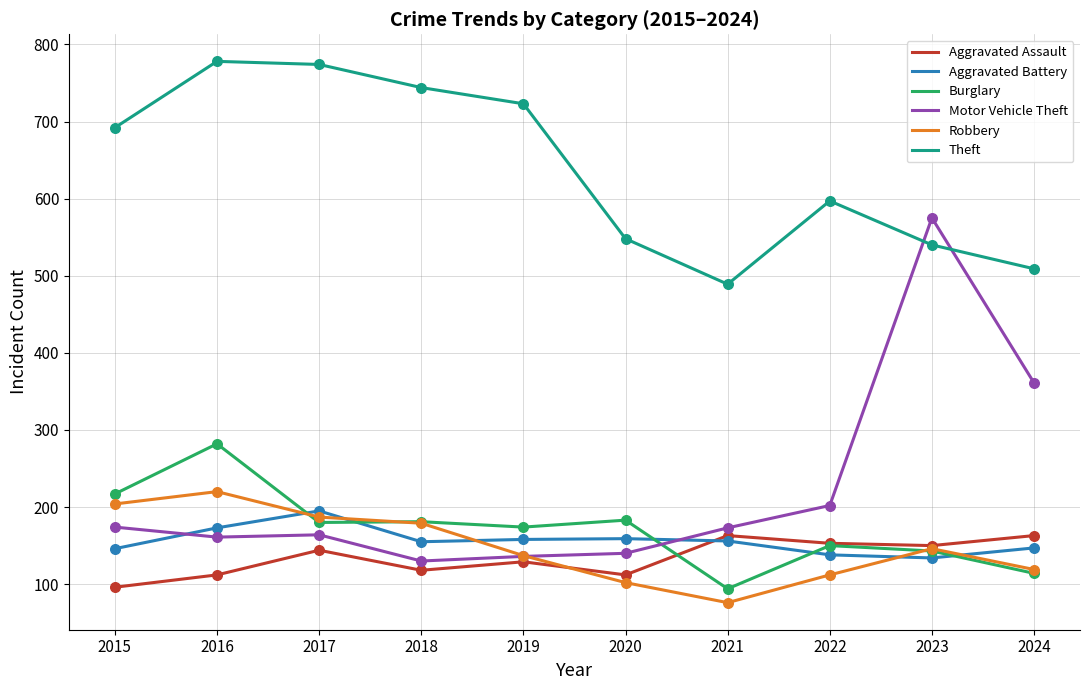

What are all the series names shown in the legend?

Aggravated Assault, Aggravated Battery, Burglary, Motor Vehicle Theft, Robbery, Theft